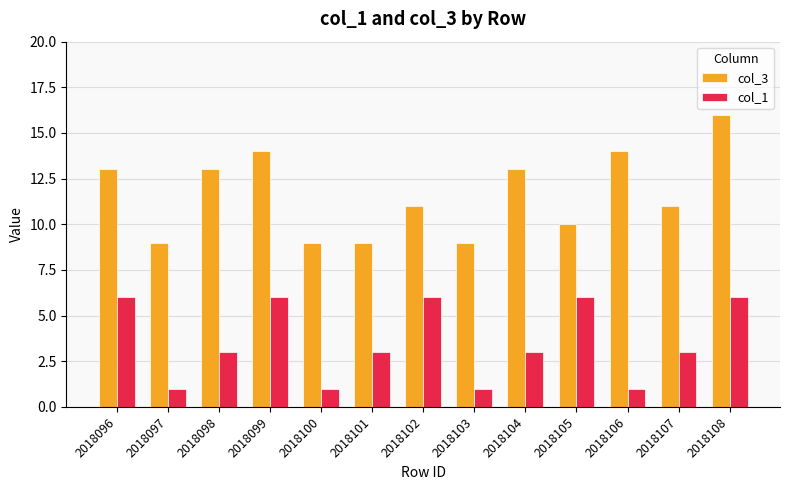

Reading right to left, list all the values displayed in this chart.

col_3: 2018108=16	2018107=11	2018106=14	2018105=10	2018104=13	2018103=9	2018102=11	2018101=9	2018100=9	2018099=14	2018098=13	2018097=9	2018096=13
col_1: 2018108=6	2018107=3	2018106=1	2018105=6	2018104=3	2018103=1	2018102=6	2018101=3	2018100=1	2018099=6	2018098=3	2018097=1	2018096=6